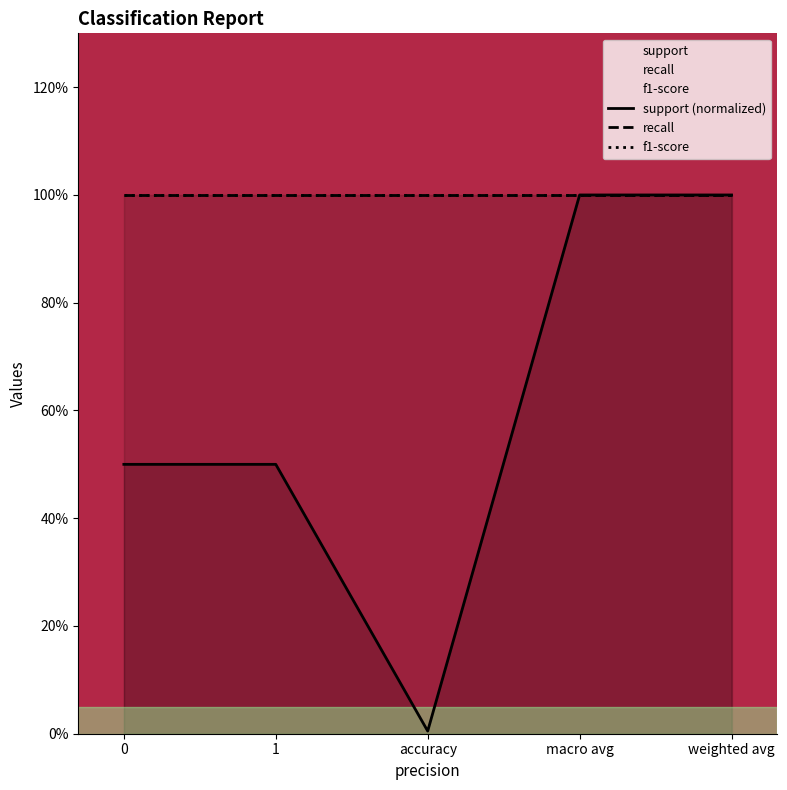

At how many categories does at least one series exceed 0?

5